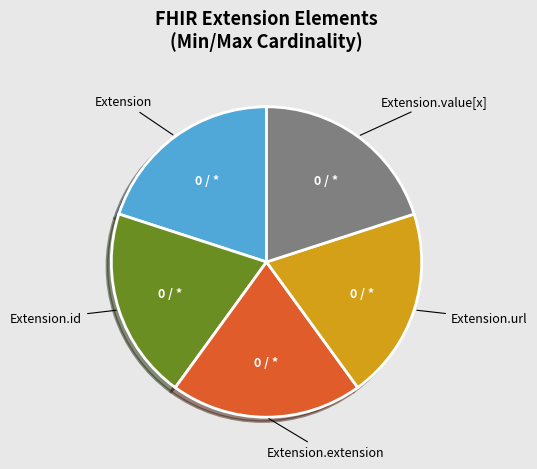

Is there a majority slice in this chart?

No